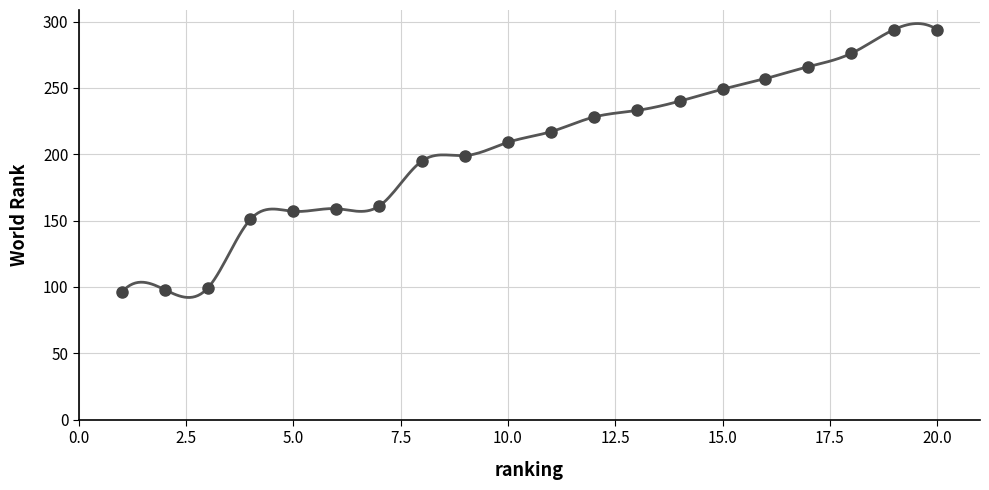

Between 18 and 1, which is larger?

18